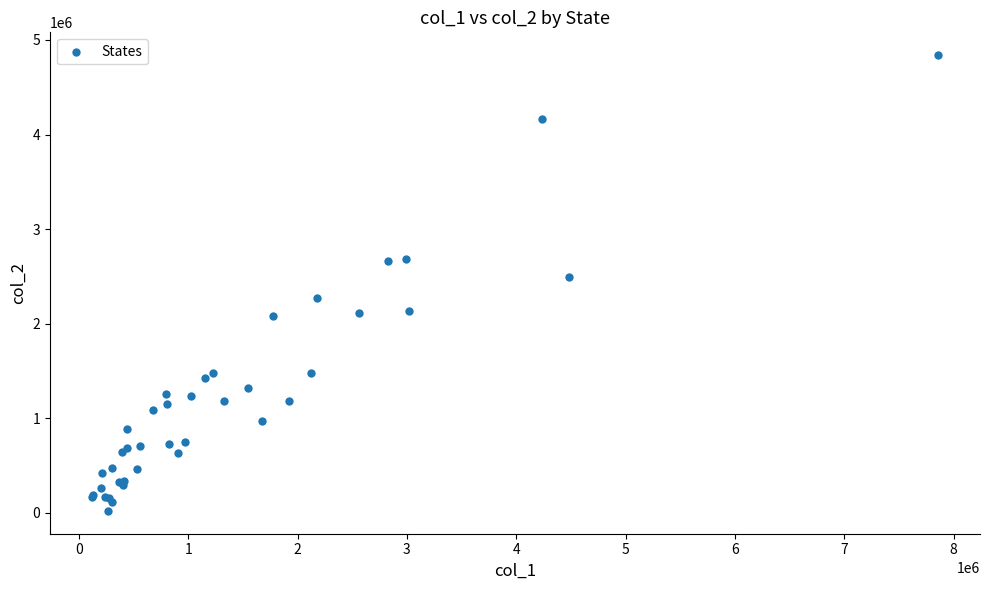

What Y value in the scatter plot is closest to 2430669?

2490496